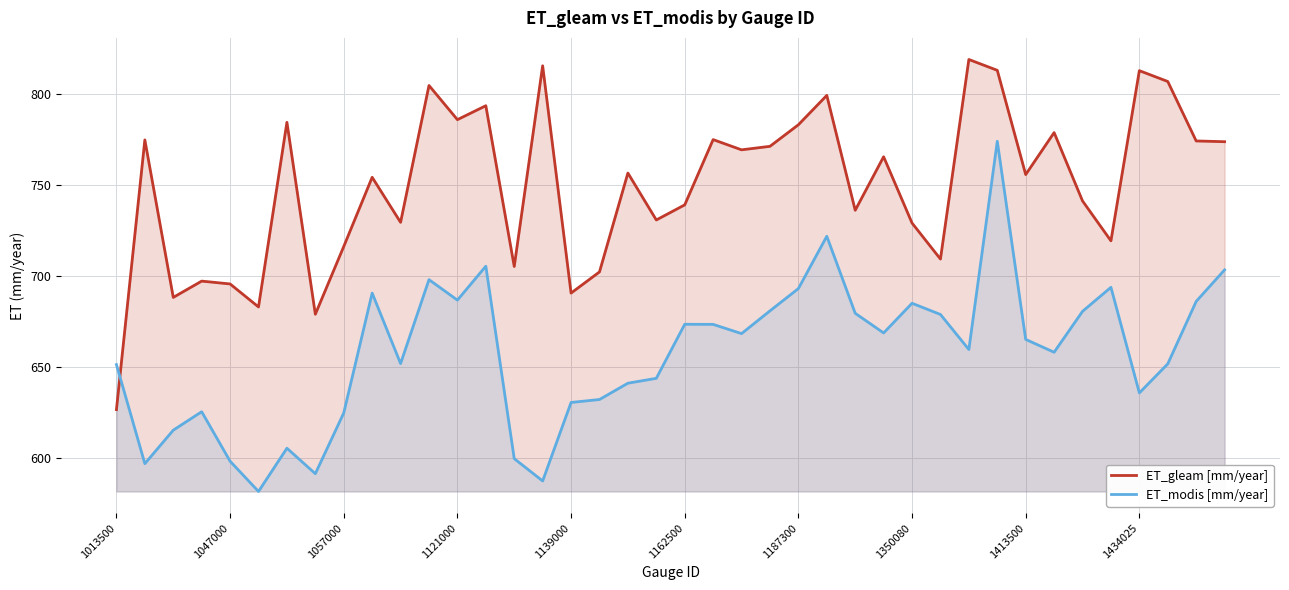

Rank the series by their maximum value, from highest to lowest.

ET_gleam [mm/year], ET_modis [mm/year]